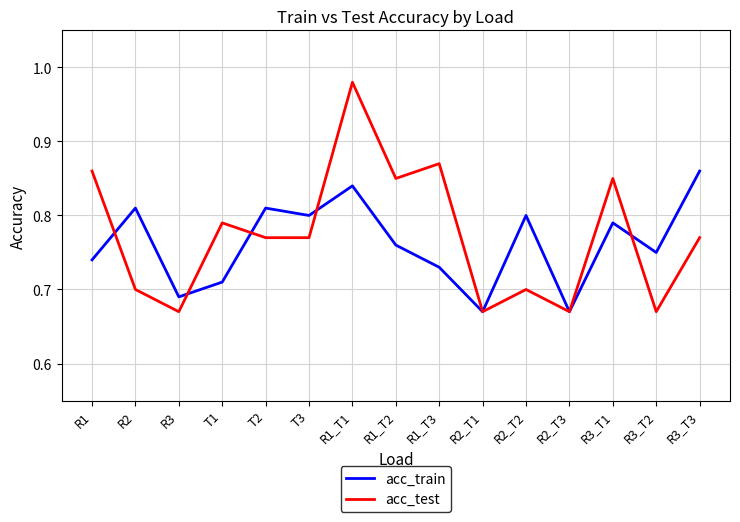

At which label does acc_test reach its peak?

R1_T1